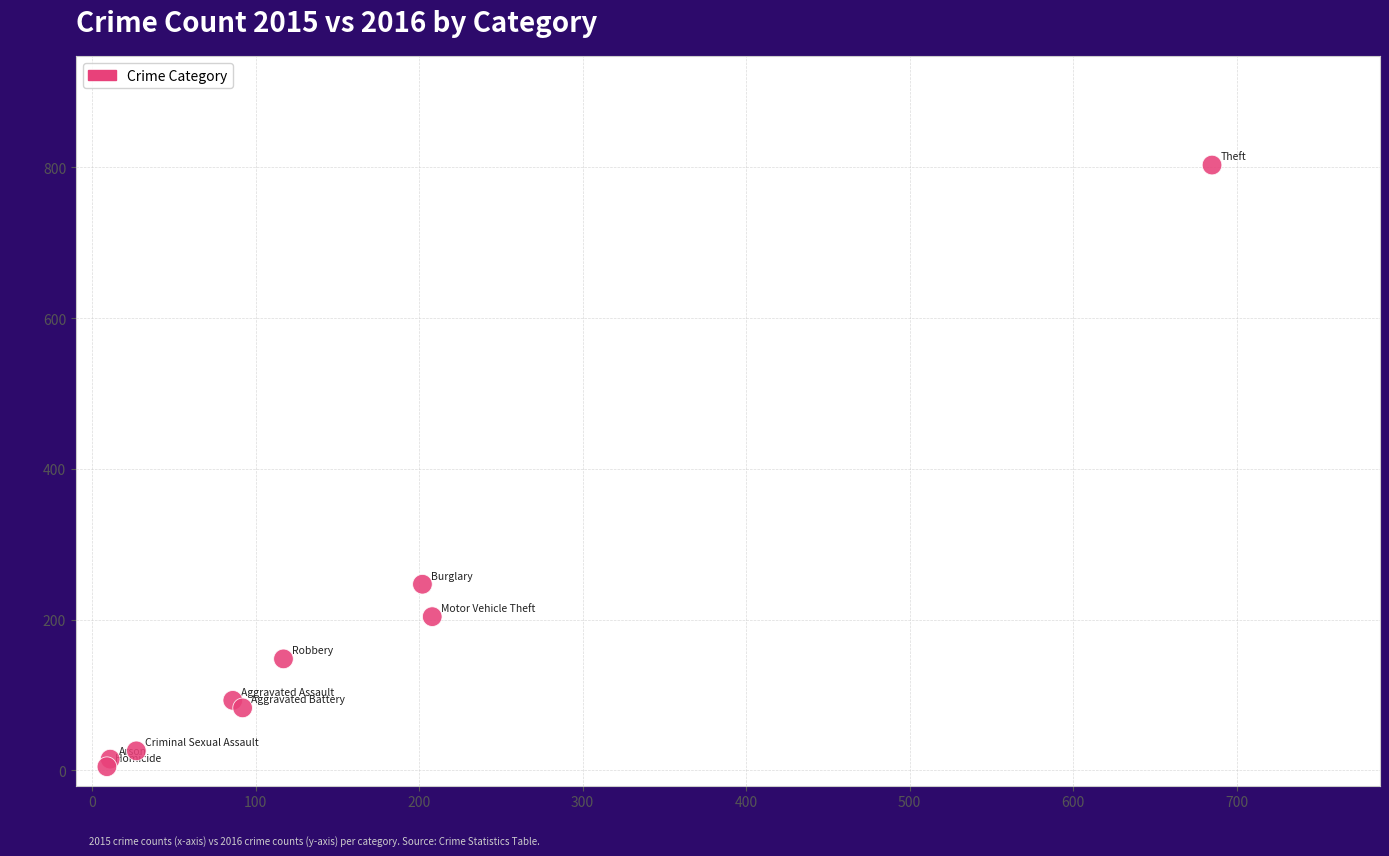

What is the average Y value?

180